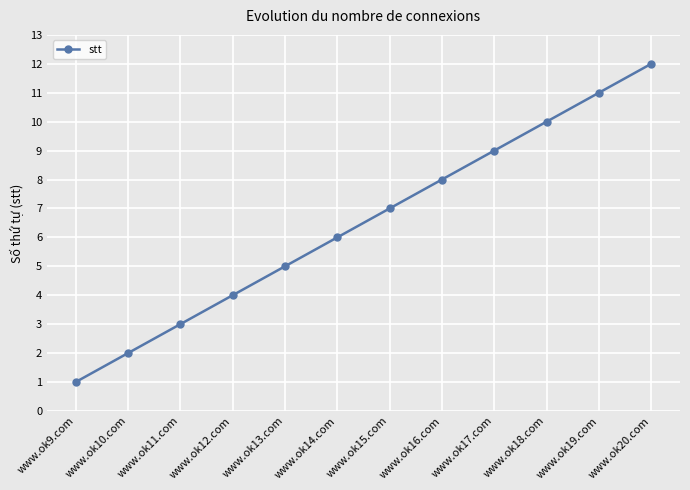

Rank the categories by value from lowest to highest.

www.ok9.com, www.ok10.com, www.ok11.com, www.ok12.com, www.ok13.com, www.ok14.com, www.ok15.com, www.ok16.com, www.ok17.com, www.ok18.com, www.ok19.com, www.ok20.com